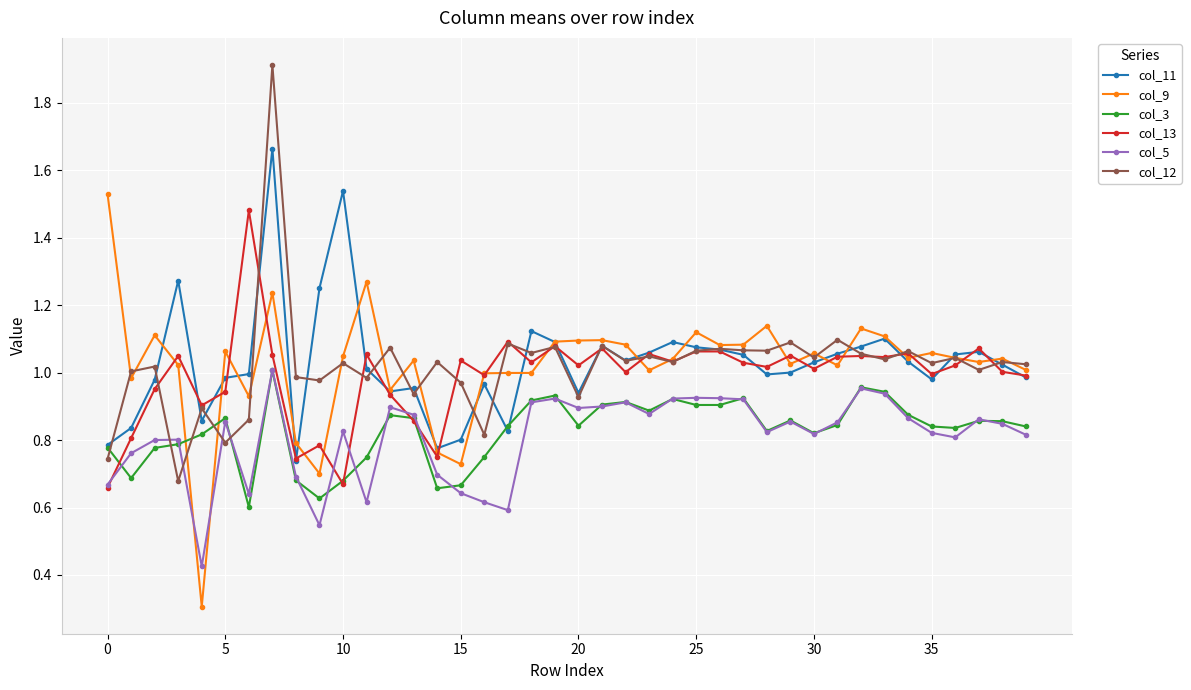

True or false: col_3 and col_12 intersect in this chart.

True